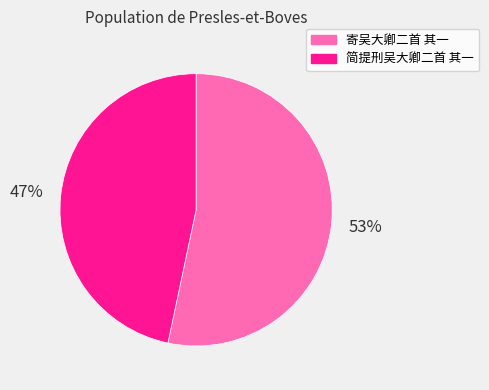

Rank the categories by value from highest to lowest.

寄吴大卿二首 其一, 简提刑吴大卿二首 其一